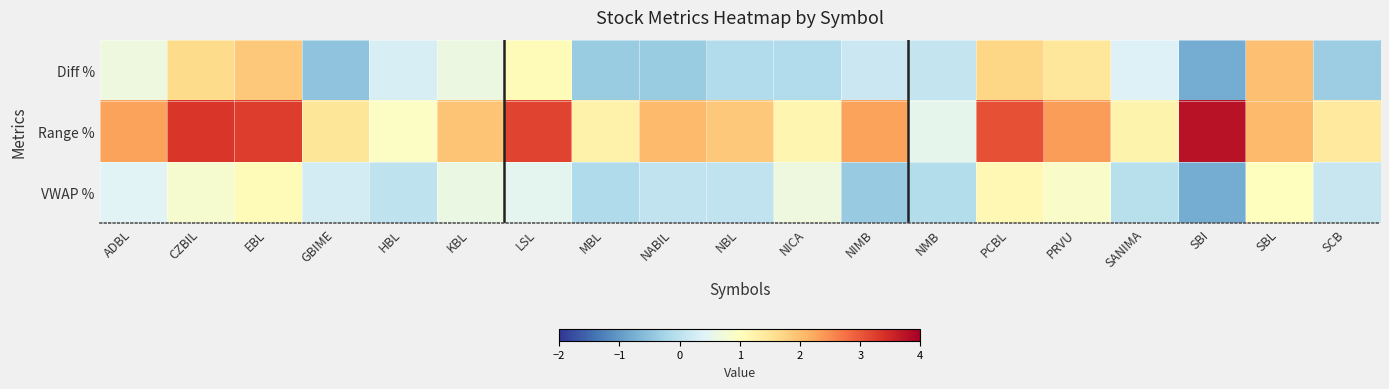

Reading right to left, what are all the values shown in this chart?

Diff %: SCB=-0.3	SBL=2.0	SBI=-0.8	SANIMA=0.4	PRVU=1.4	PCBL=1.7	NMB=0.1	NIMB=0.2	NICA=-0.1	NBL=-0.1	NABIL=-0.4	MBL=-0.4	LSL=1.1	KBL=0.6	HBL=0.3	GBIME=-0.5	EBL=1.9	CZBIL=1.6	ADBL=0.7
Range %: SCB=1.4	SBL=2.0	SBI=3.8	SANIMA=1.2	PRVU=2.4	PCBL=3.1	NMB=0.5	NIMB=2.3	NICA=1.2	NBL=1.9	NABIL=2.0	MBL=1.2	LSL=3.2	KBL=1.9	HBL=0.9	GBIME=1.5	EBL=3.3	CZBIL=3.3	ADBL=2.3
VWAP %: SCB=0.1	SBL=1.0	SBI=-0.8	SANIMA=-0.1	PRVU=0.9	PCBL=1.1	NMB=-0.1	NIMB=-0.4	NICA=0.7	NBL=0.1	NABIL=0.1	MBL=-0.1	LSL=0.5	KBL=0.6	HBL=0.0	GBIME=0.2	EBL=1.1	CZBIL=0.8	ADBL=0.4